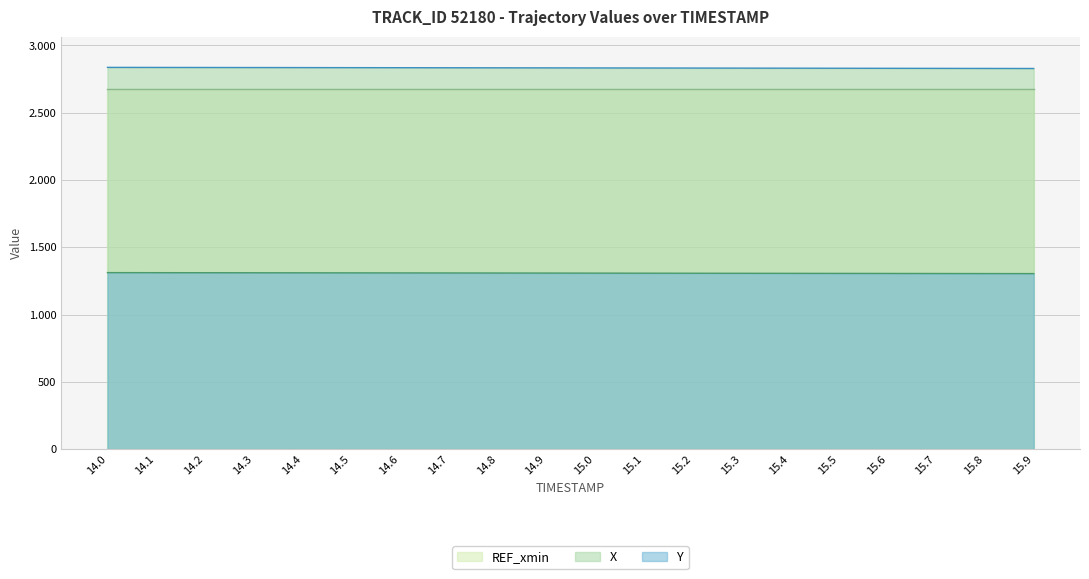

How many values in the Y series are below 1308?

10